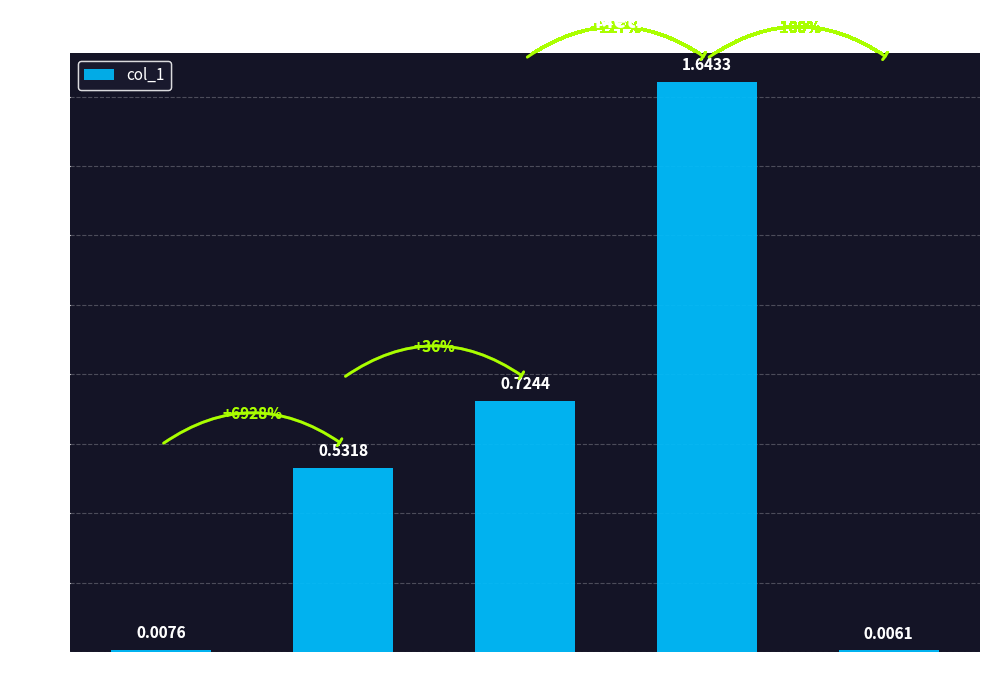

What is the sum of all values?

2.9